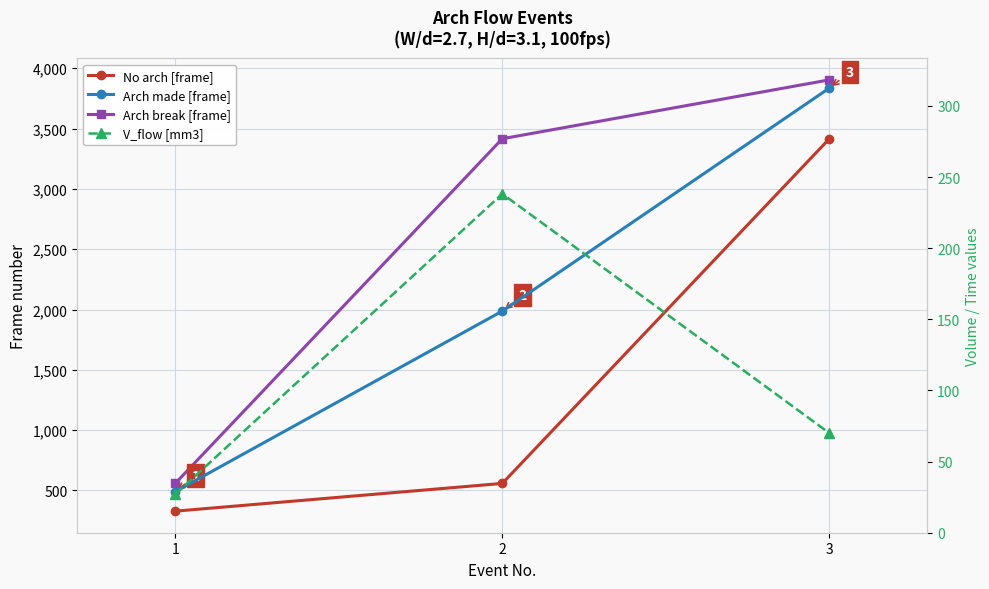

The value of V_flow [mm3] at 3 is 70.0. True or false?

True